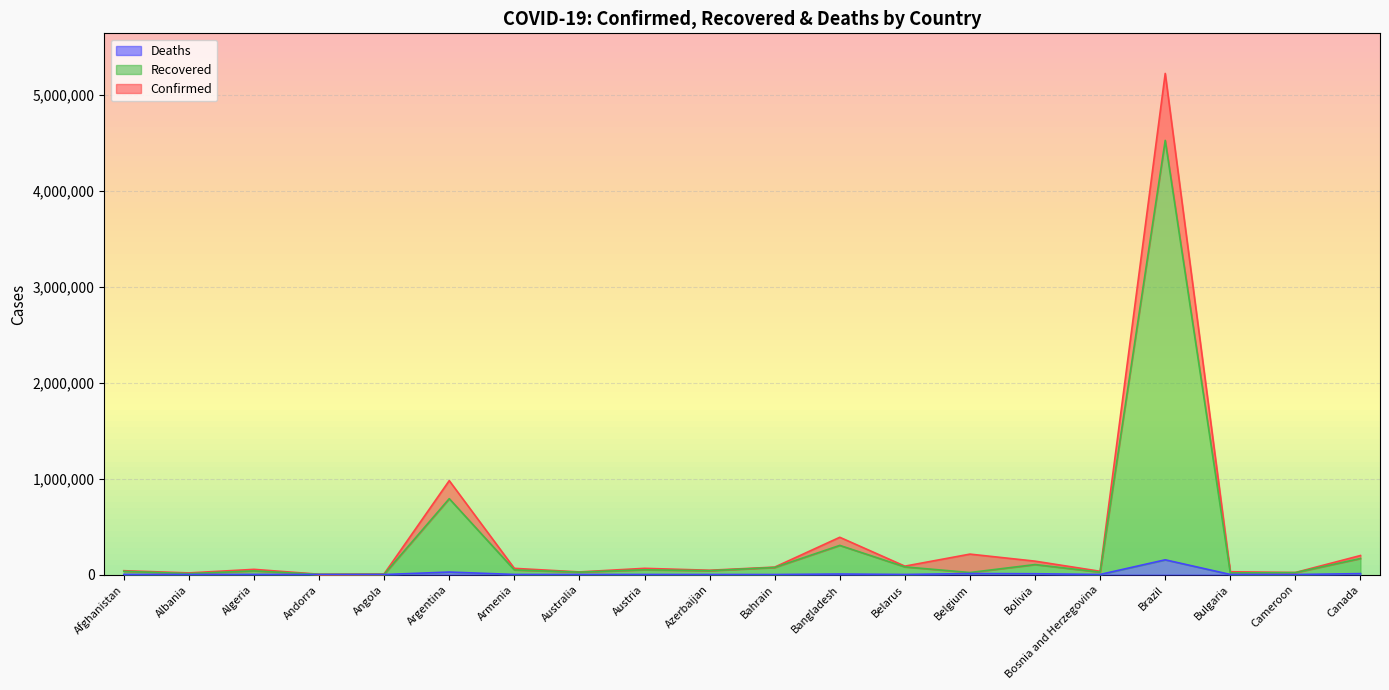

What is the lowest value of the Confirmed_line series?

3377